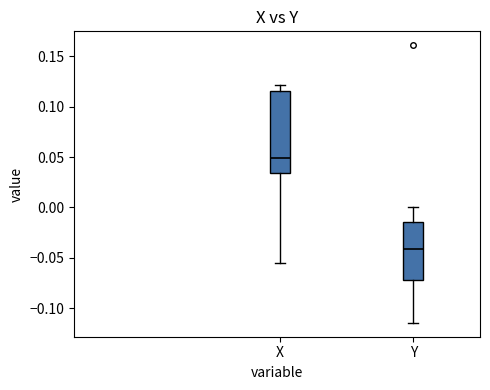

Which box's median line is the highest?

X